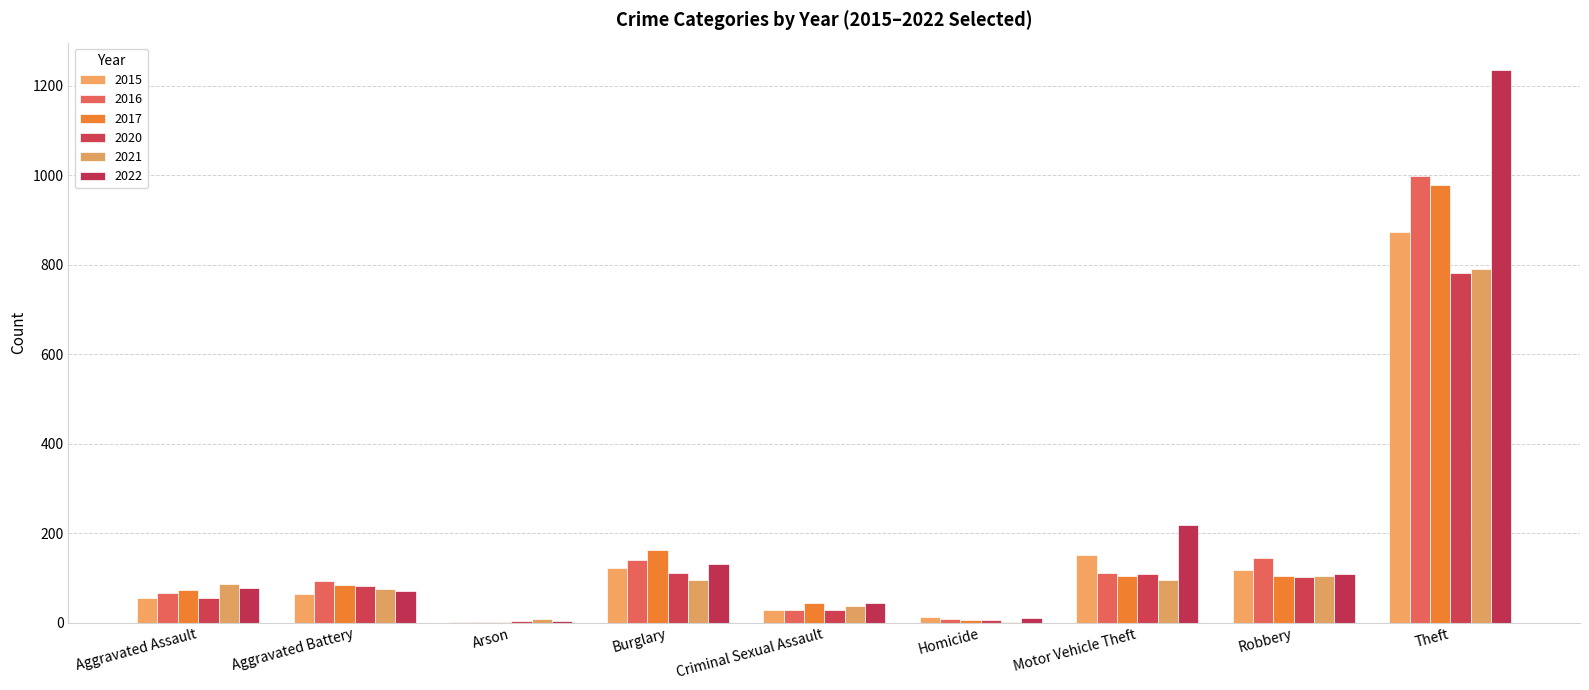

Are the bars grouped side by side (vs. stacked)?

Yes